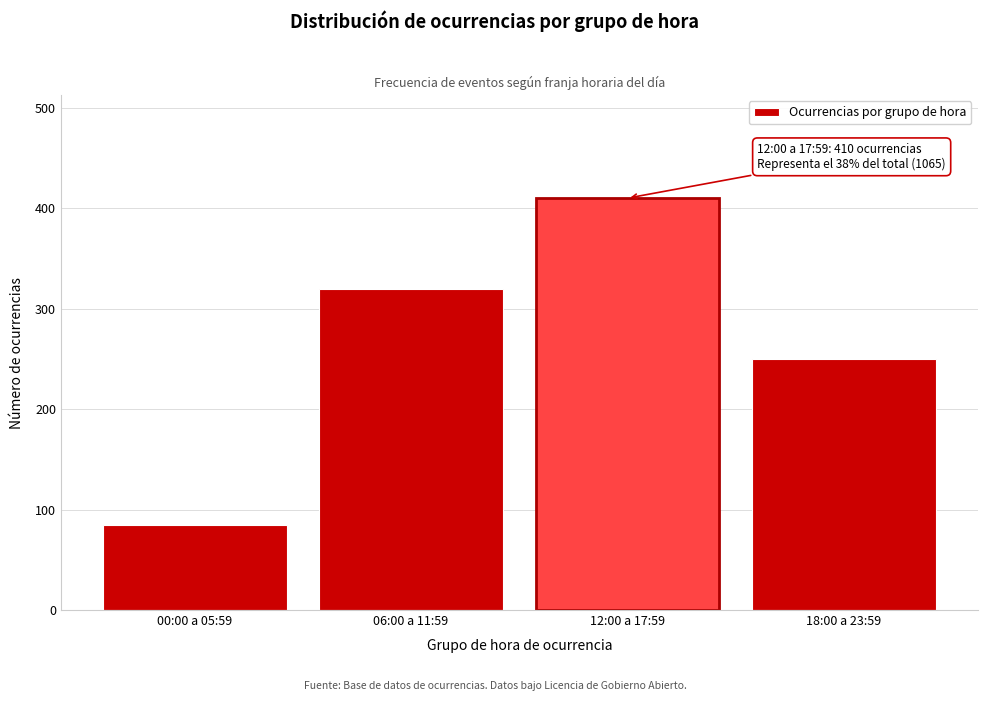

Reading left to right, extract all data points from this chart.

85	320	410	250